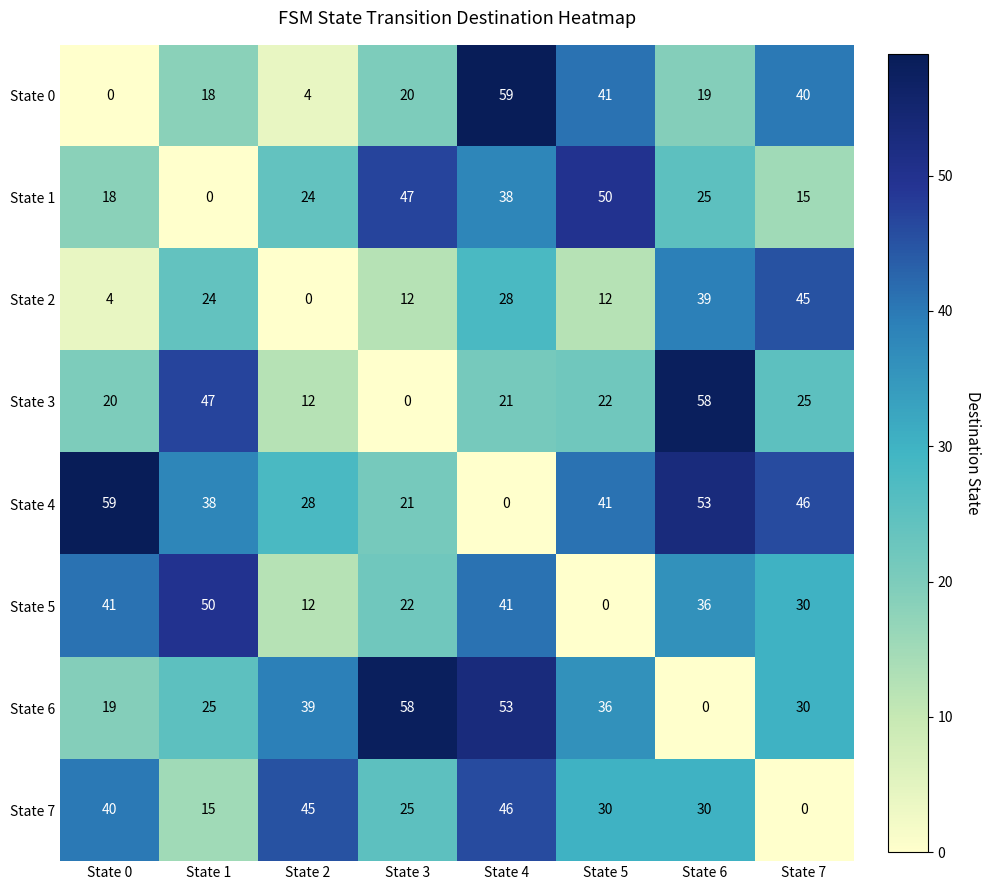

What is the approximate value of State 5 at State 4, to the nearest 10?

40